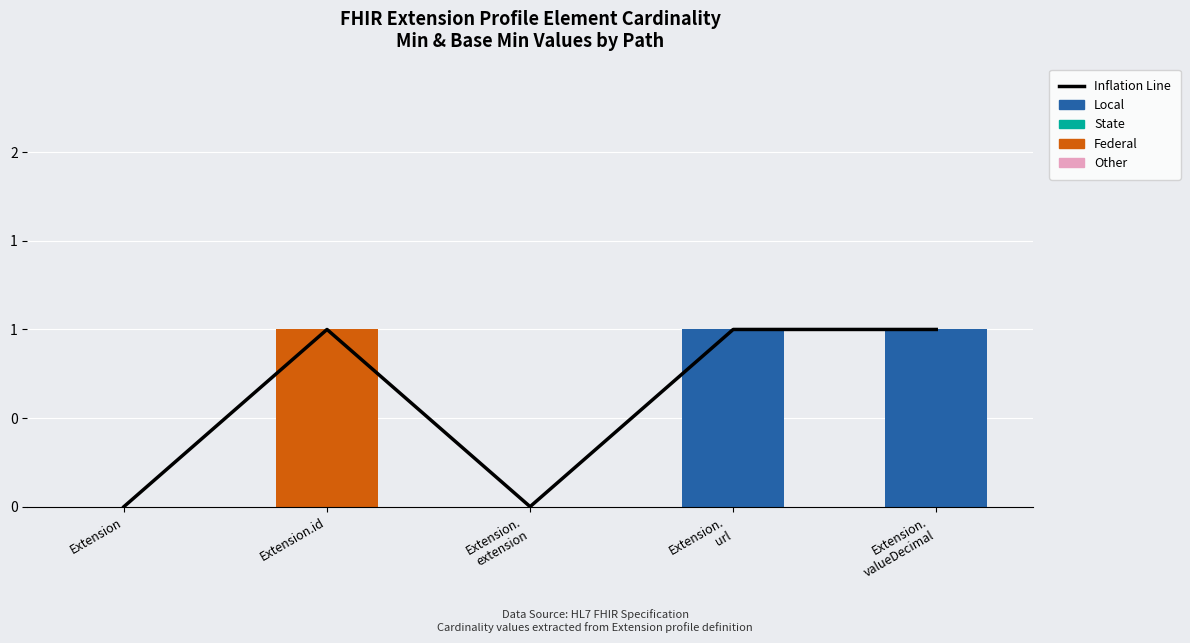

At which label is Local closest to 0?

Extension